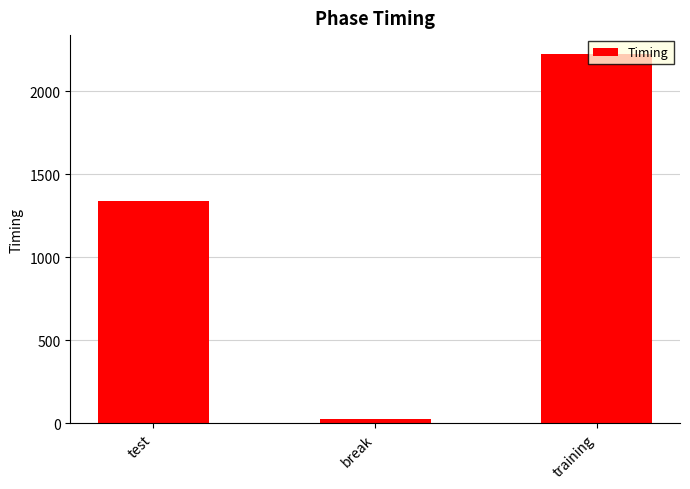

Between test and break, which is larger?

test